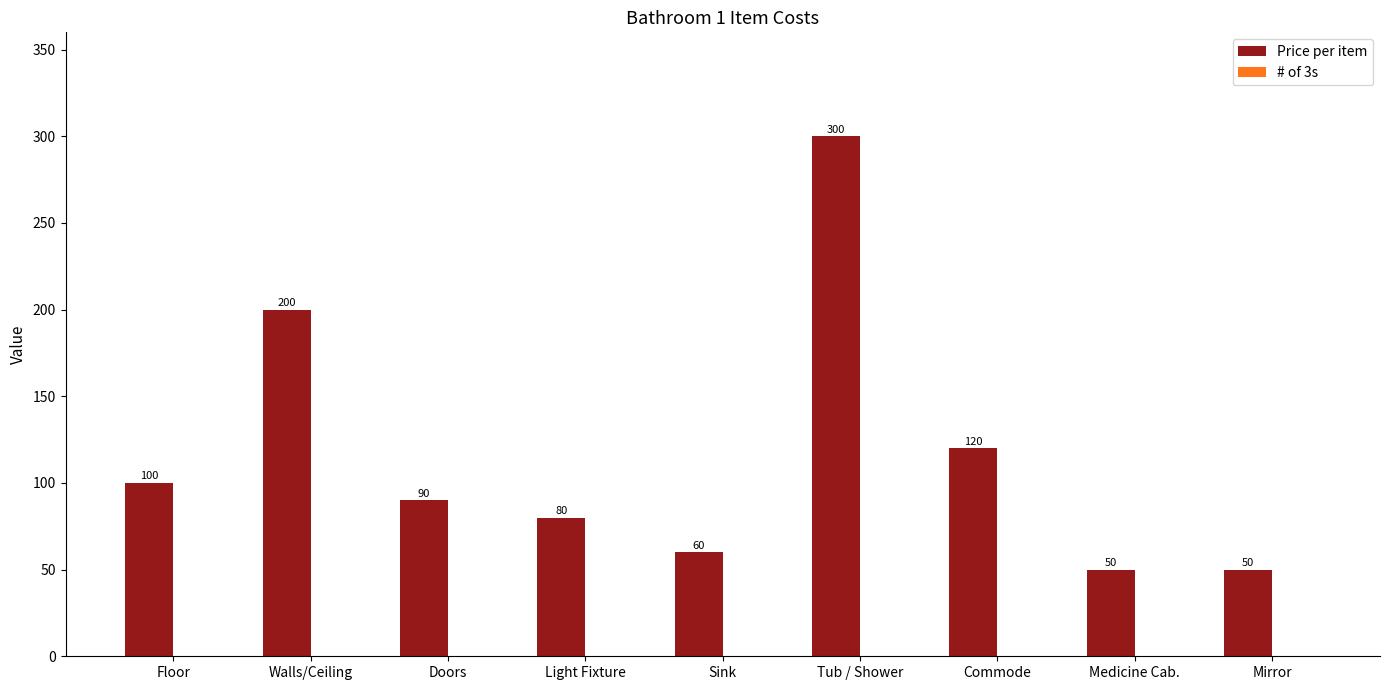

Does the chart contain any negative values?

No